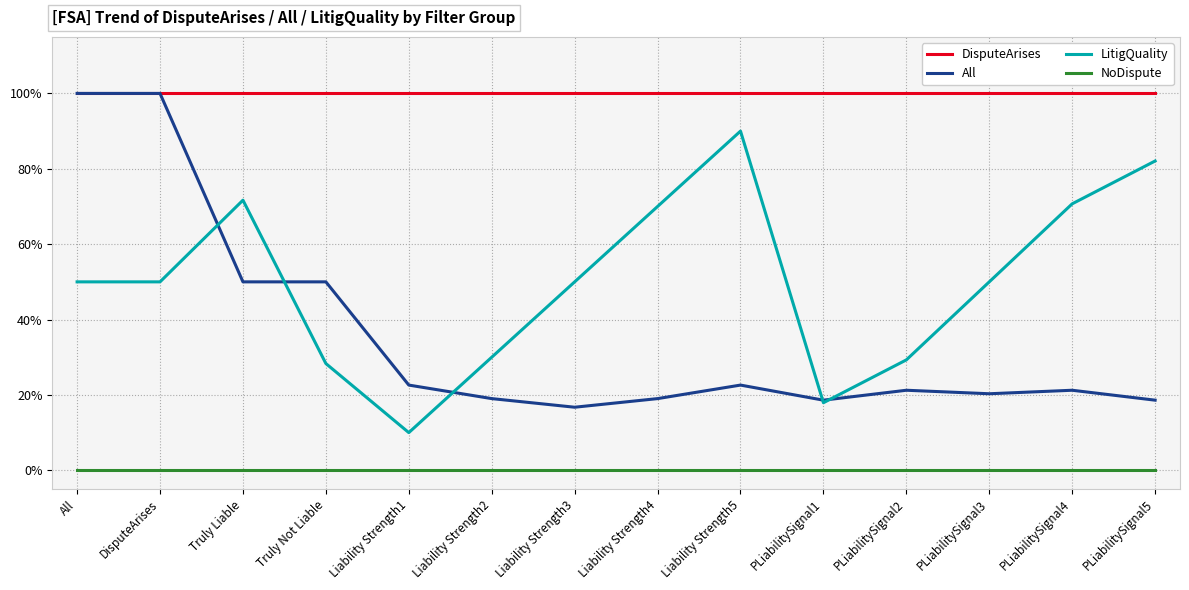

The value of NoDispute at Liability Strength2 is 0.0. True or false?

True